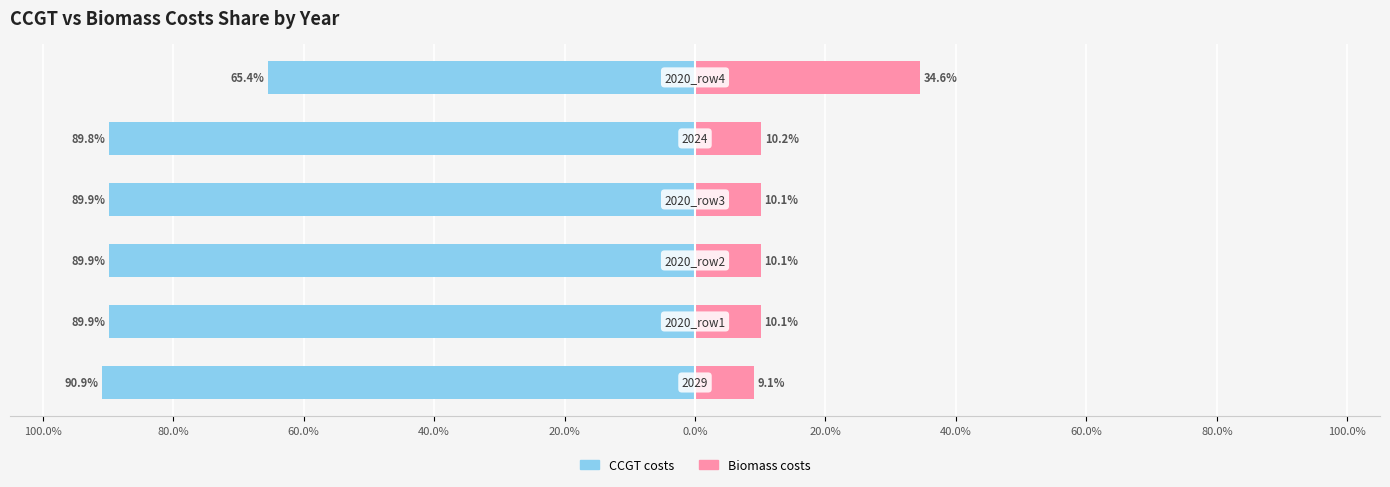

What position from the left is 60.0%?

3